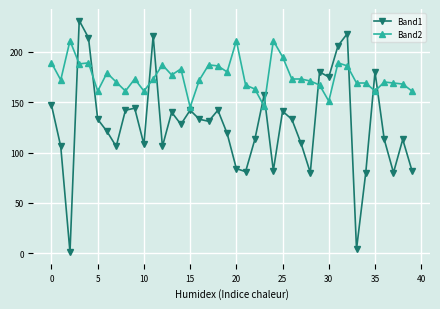

Which series ends up on top after the final intersection of Band1 and Band2?

Band2